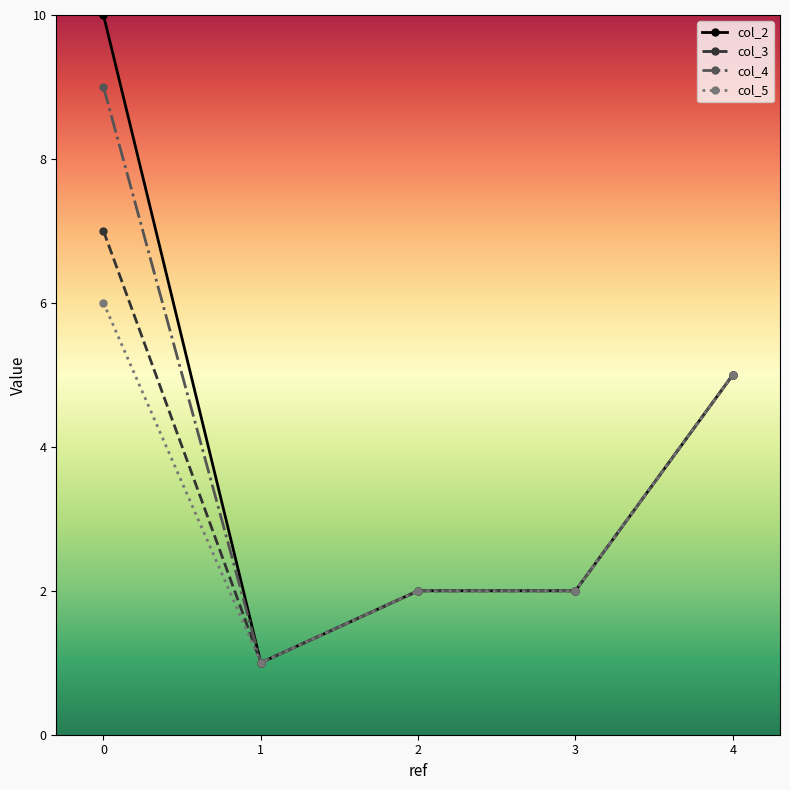

Count the col_3 values in the range 2 to 5.

3